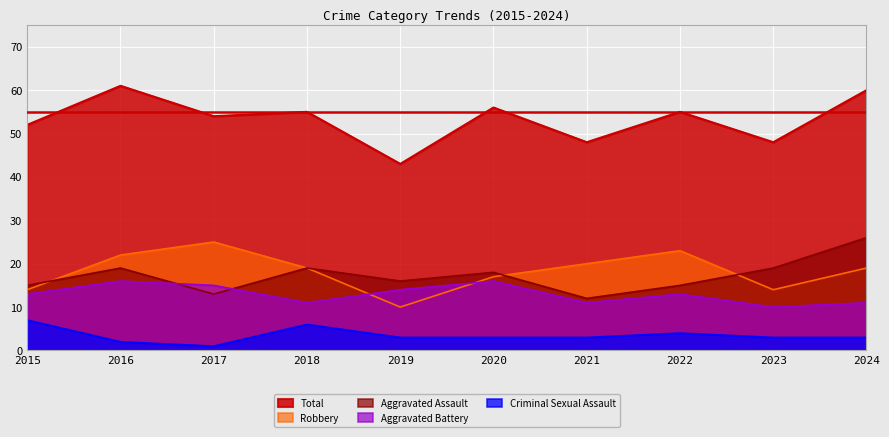

True or false: Aggravated Assault has more than 0 points higher than both neighbors.

True